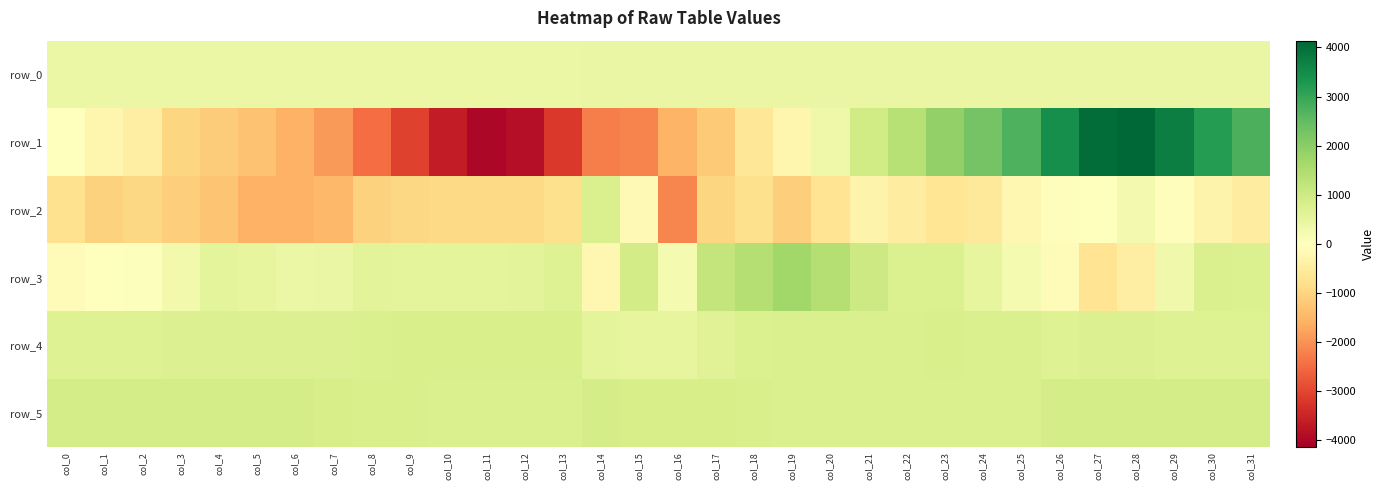

At how many categories does at least one series exceed 4092?

1